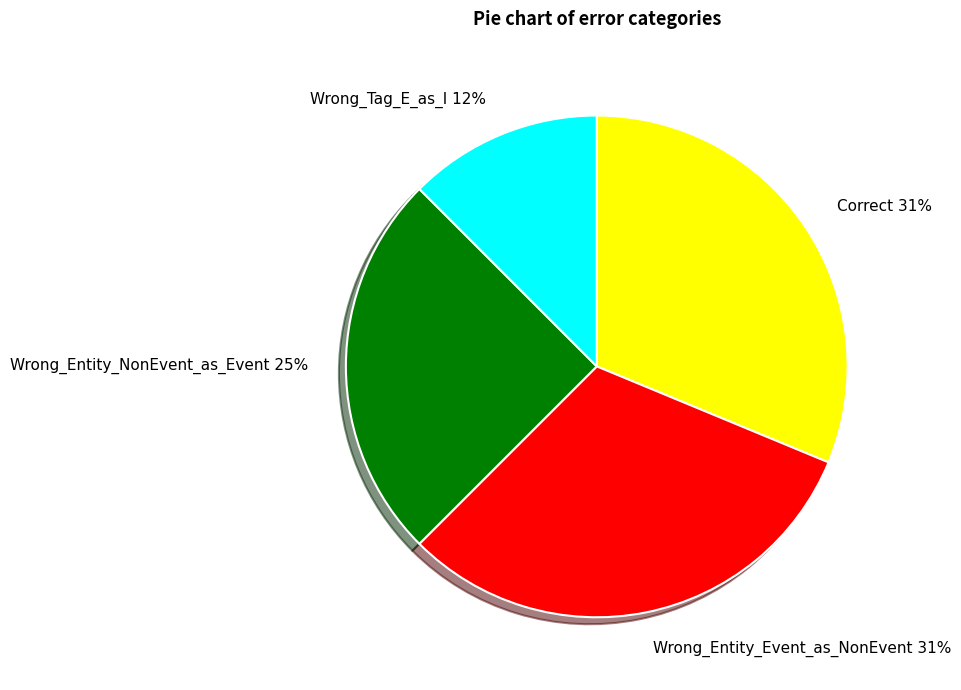

What percentage is the Wrong_Entity_Event_as_NonEvent slice, to the nearest percent?

31%